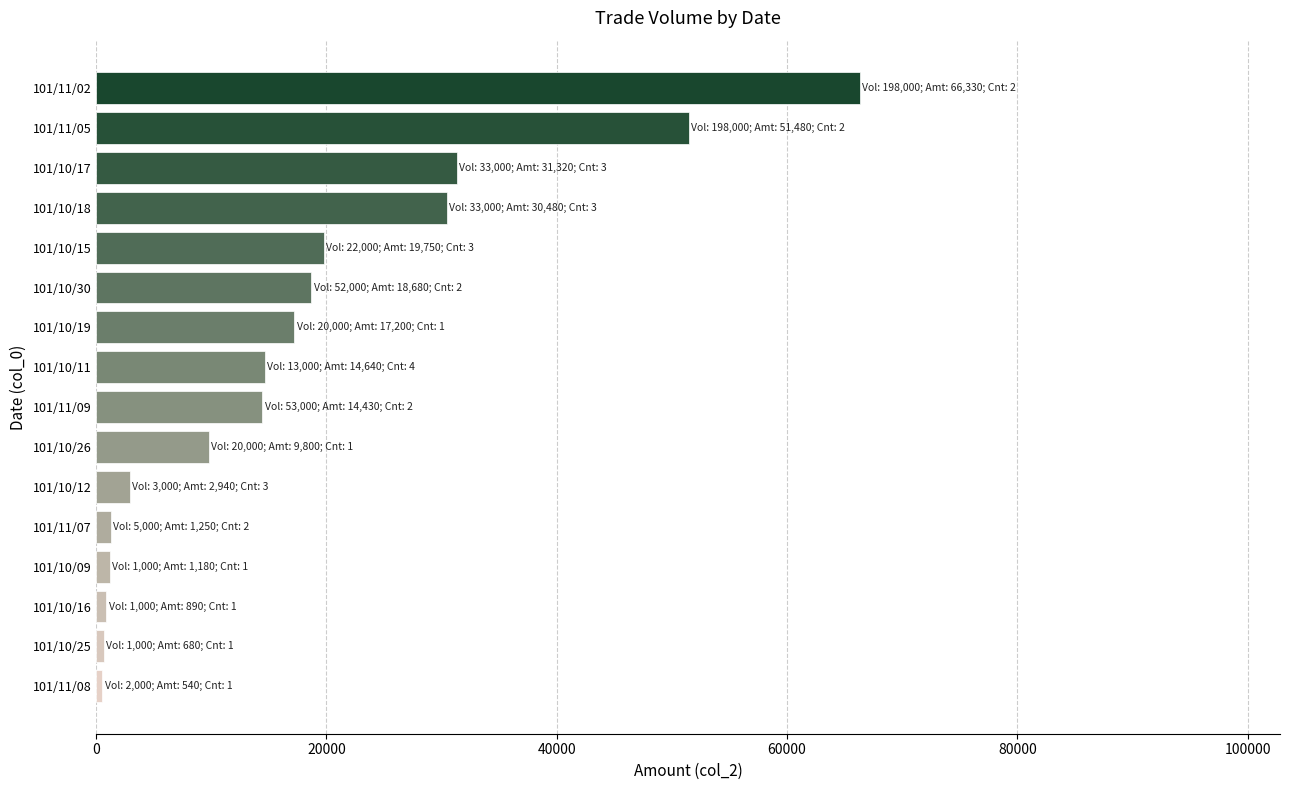

What is the difference between the maximum and second lowest values?

65650